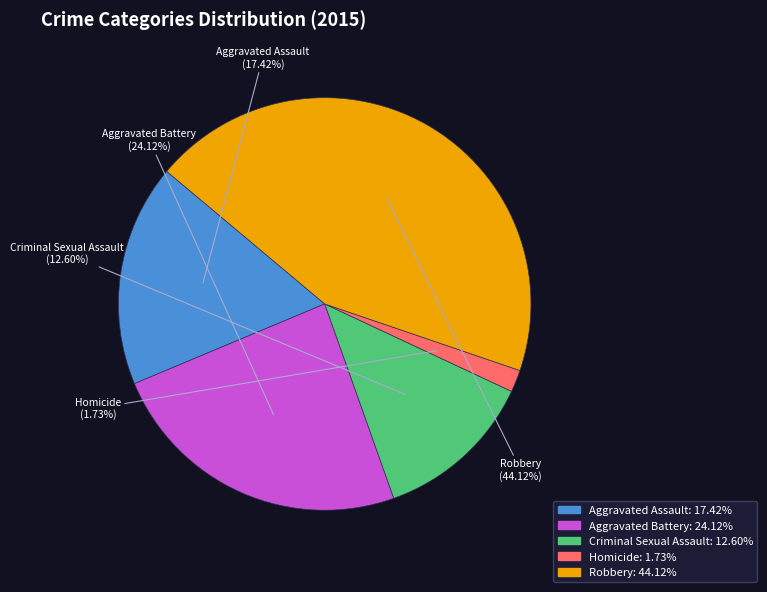

Rank the categories by value from highest to lowest.

Robbery, Aggravated Battery, Aggravated Assault, Criminal Sexual Assault, Homicide